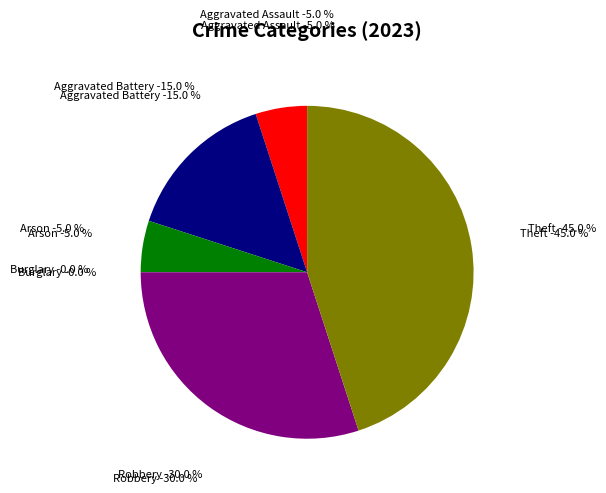

Which category has the smallest portion of the pie?

Burglary